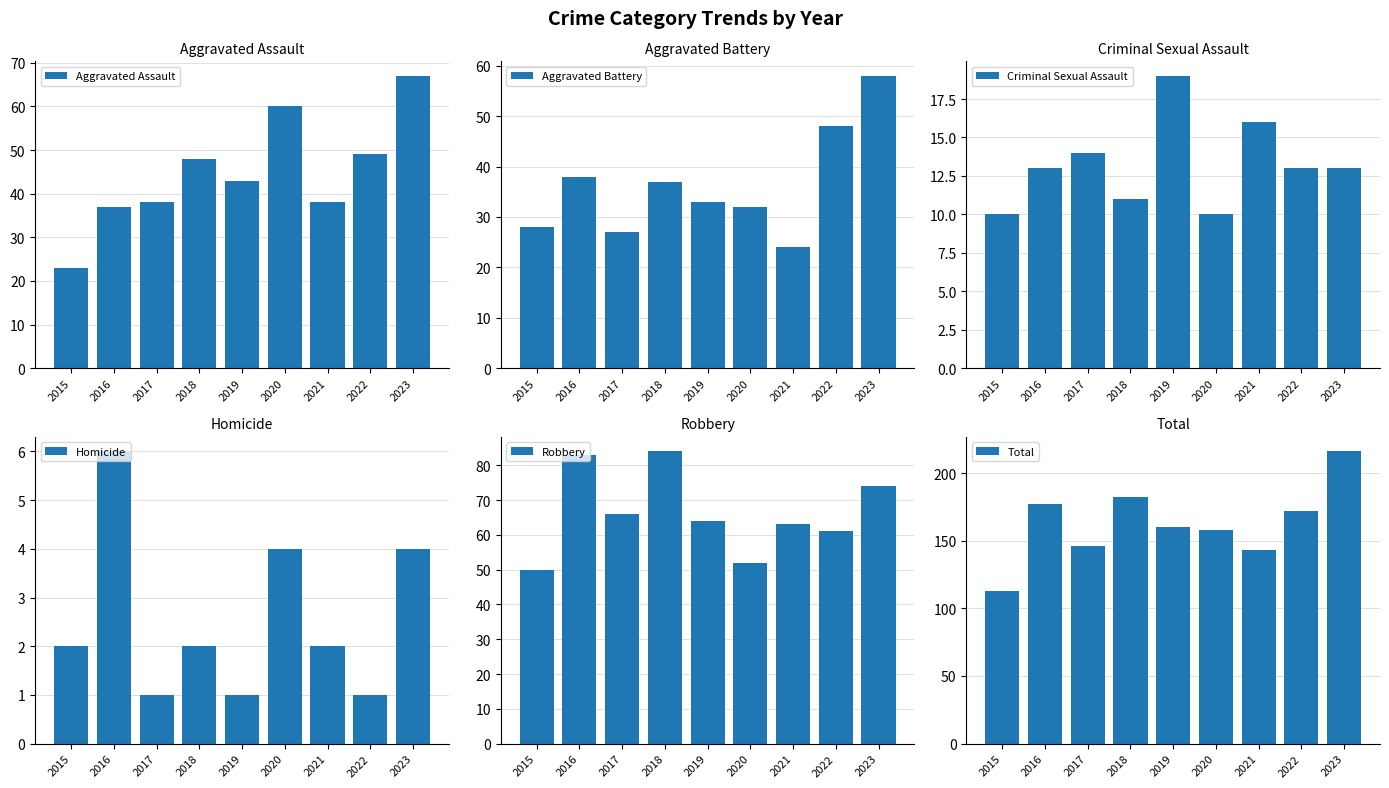

The value of Criminal Sexual Assault at 2021 is 5. True or false?

False